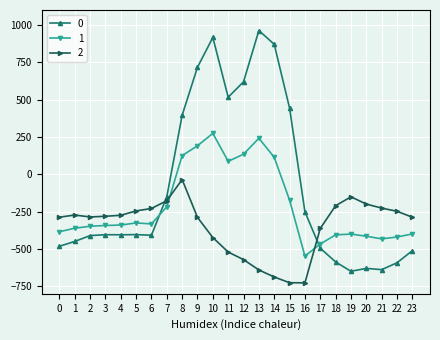

Which category has the highest value in the 0 series?

13